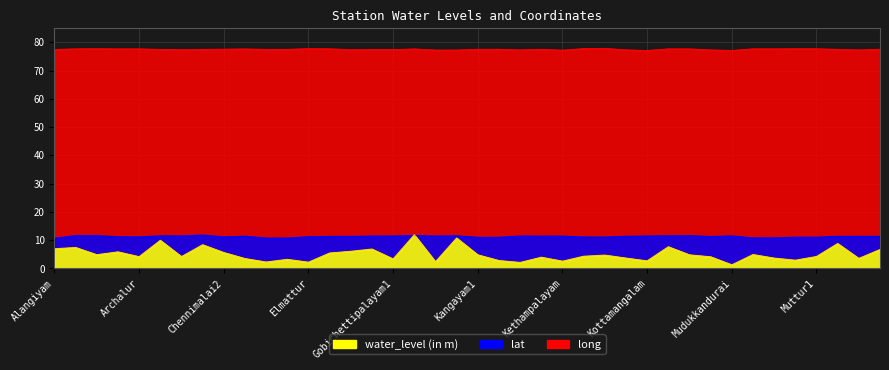

The water_level (in m) series shows 3.6 at Mulanur2. True or false?

True